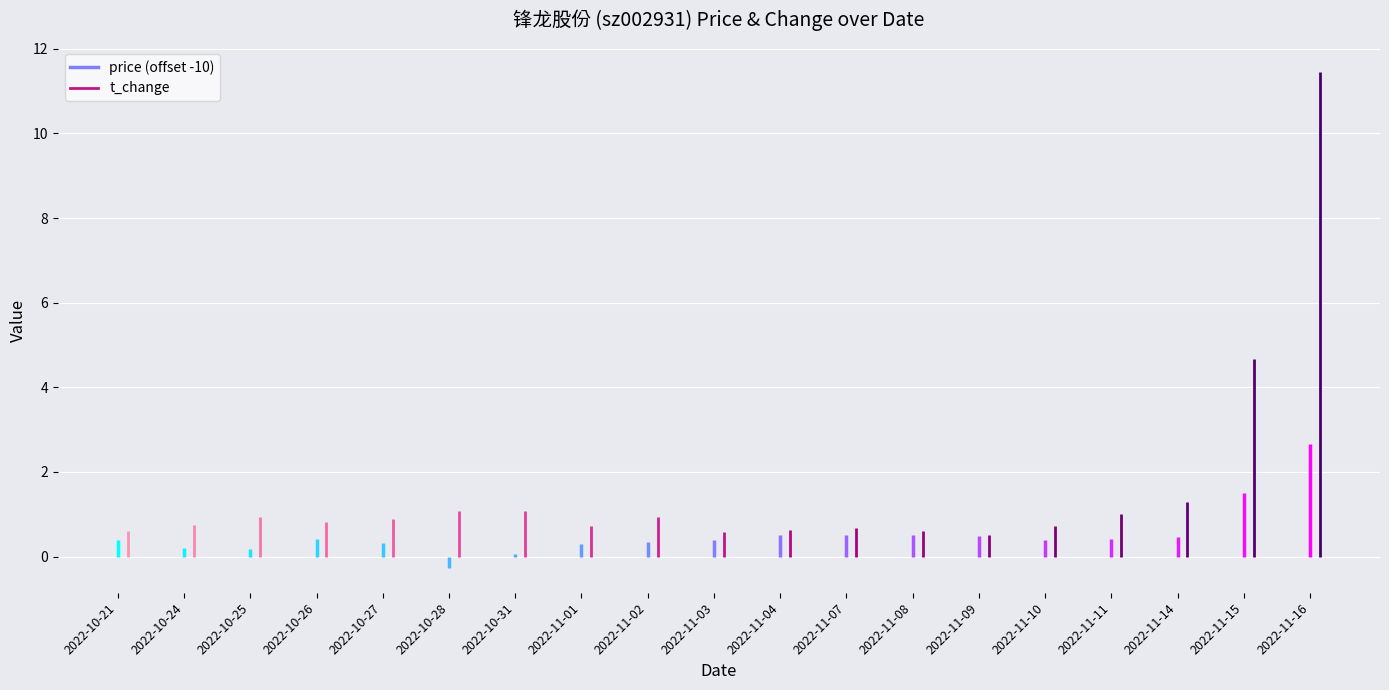

True or false: price and t_change cross at least once.

False